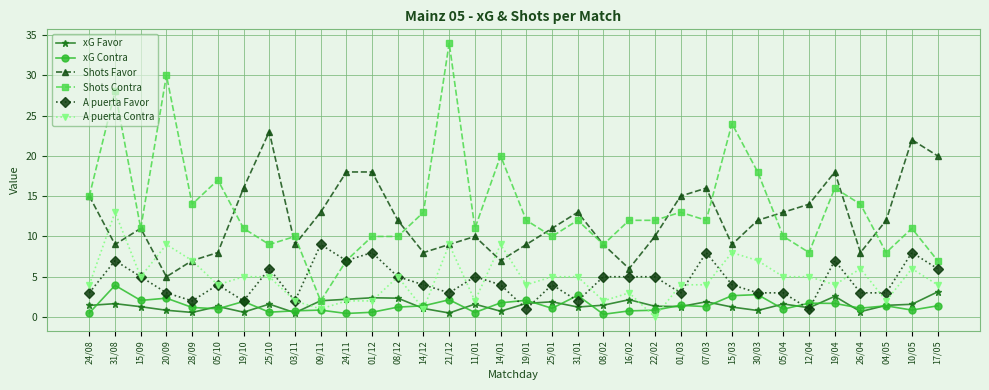

At which label does Shots Contra first exceed 12?

24/08